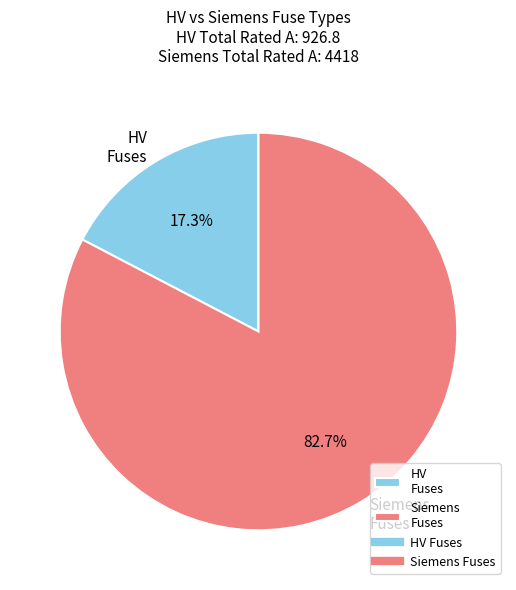

Which category has the biggest portion of the pie?

Siemens Fuses